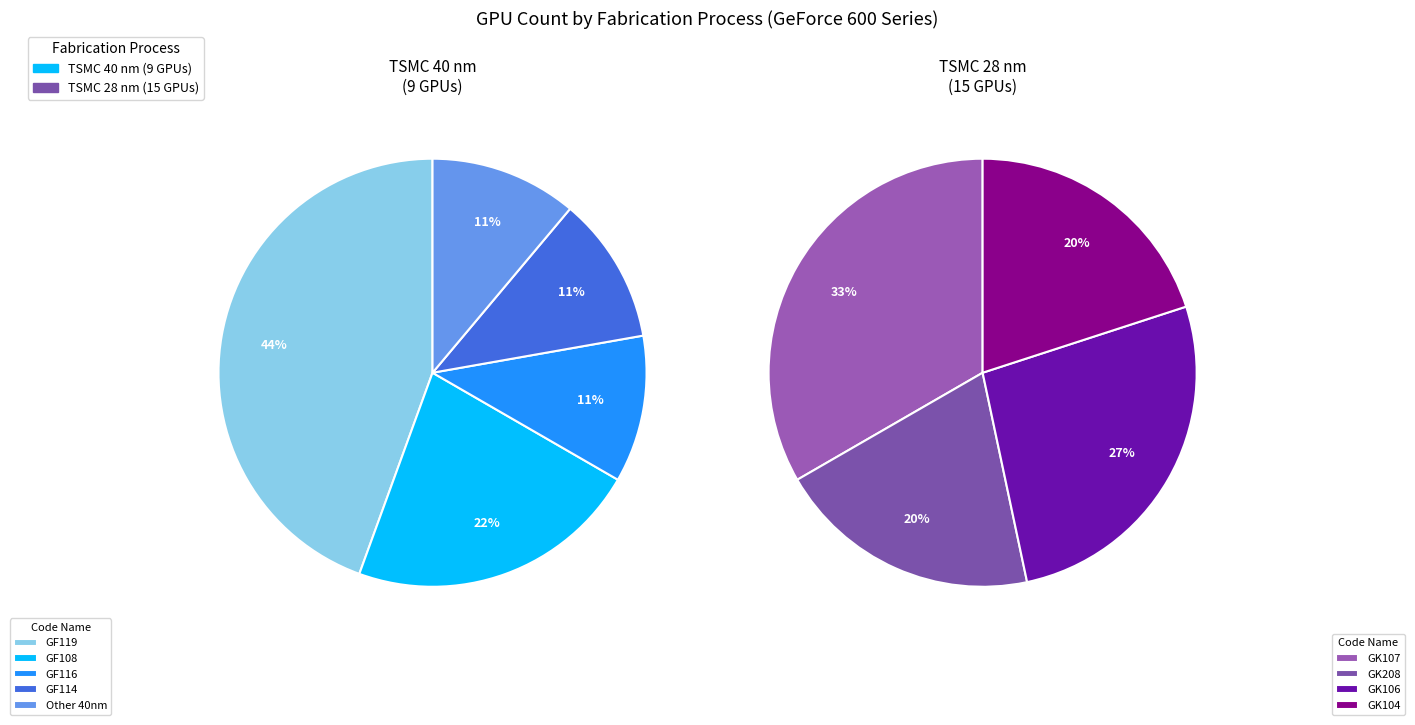

How much of the chart is everything except TSMC 28 nm?

37.5%